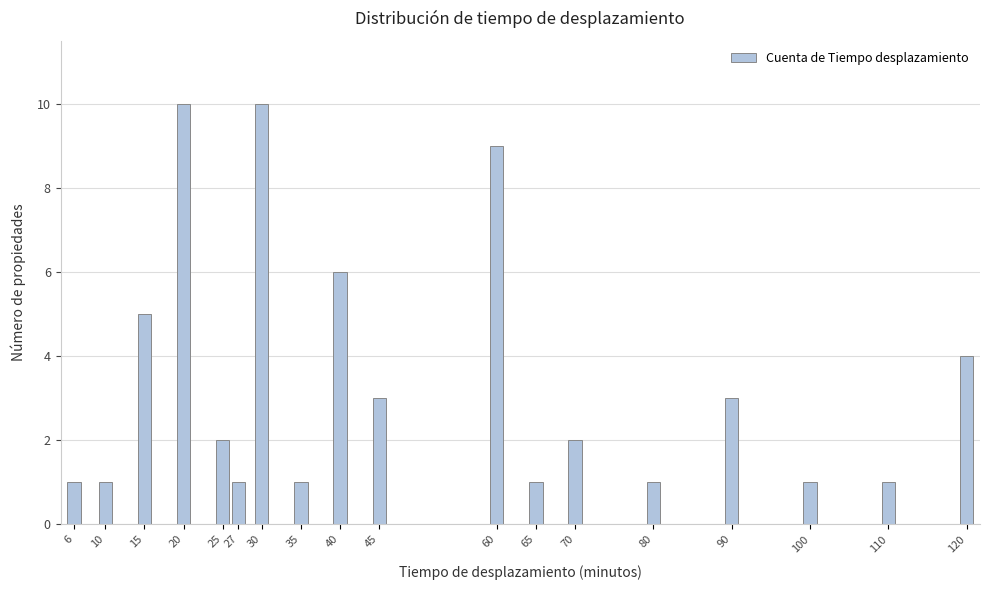

Reading right to left, extract all data points from this chart.

120=4	110=1	100=1	90=3	80=1	70=2	65=1	60=9	45=3	40=6	35=1	30=10	27=1	25=2	20=10	15=5	10=1	6=1